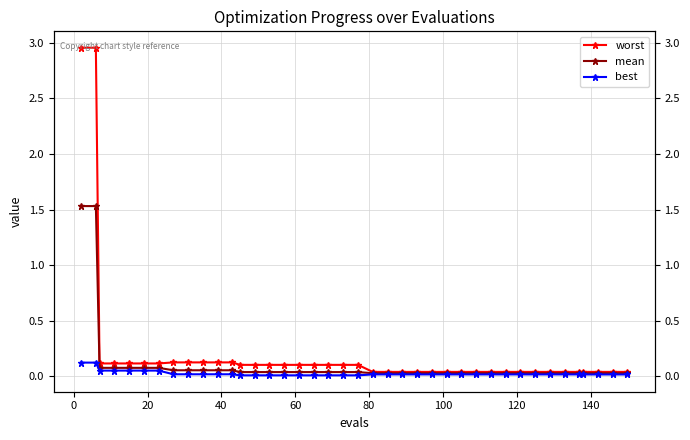

Is the value of best at 0 greater than the value of mean at 24?

Yes